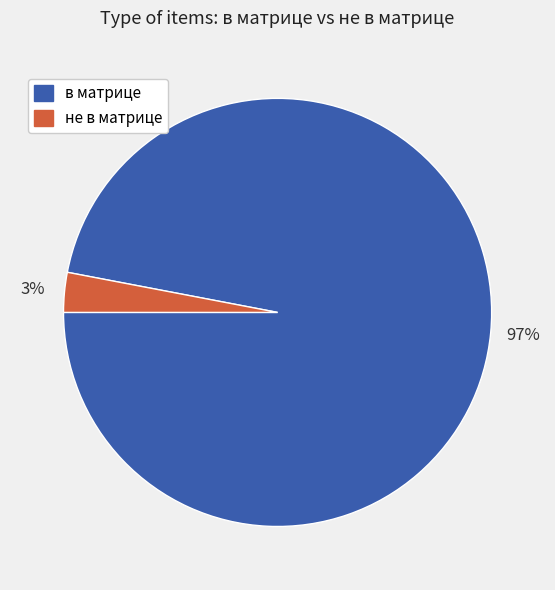

To the nearest percent, what is the difference between the largest and smallest slice percentages?

94%